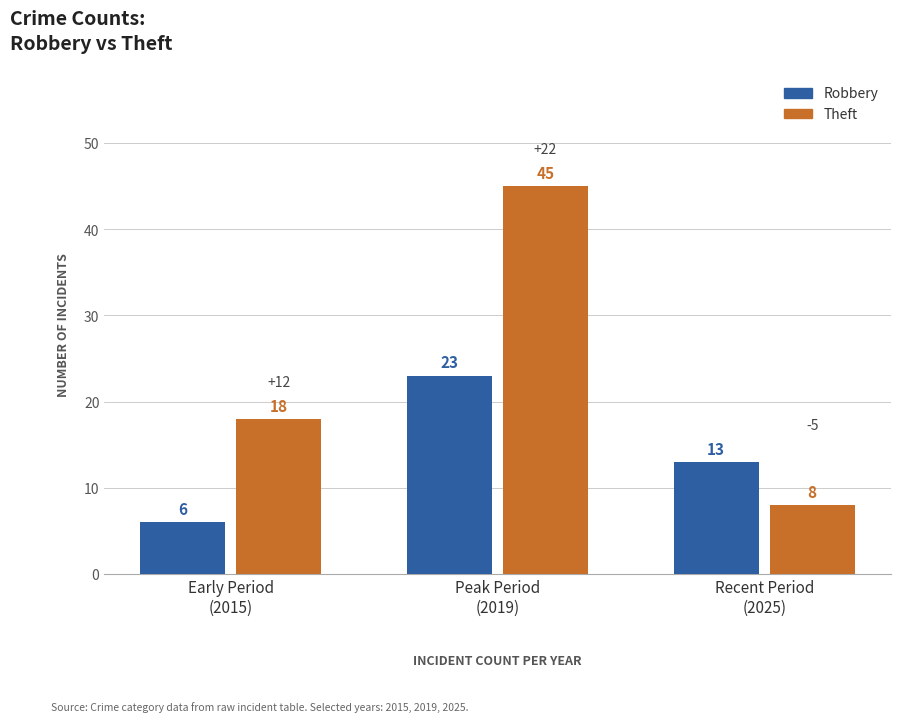

Rank the series at Early Period
(2015) from highest to lowest value.

Theft, Robbery